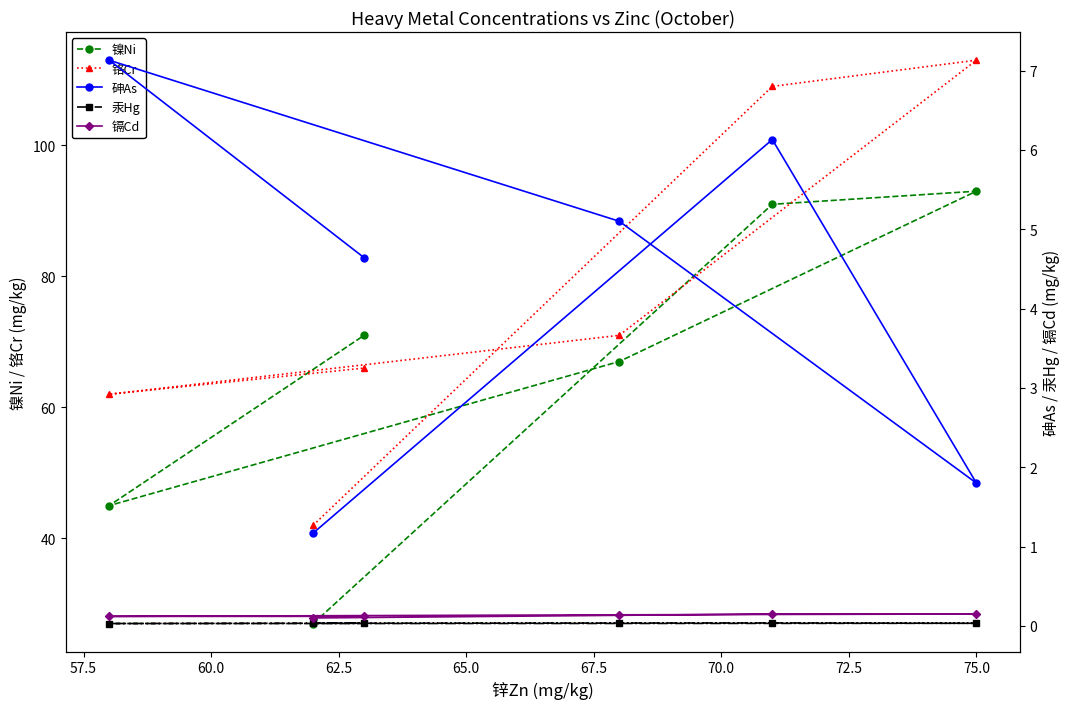

True or false: 砷As and 镉Cd intersect in this chart.

False